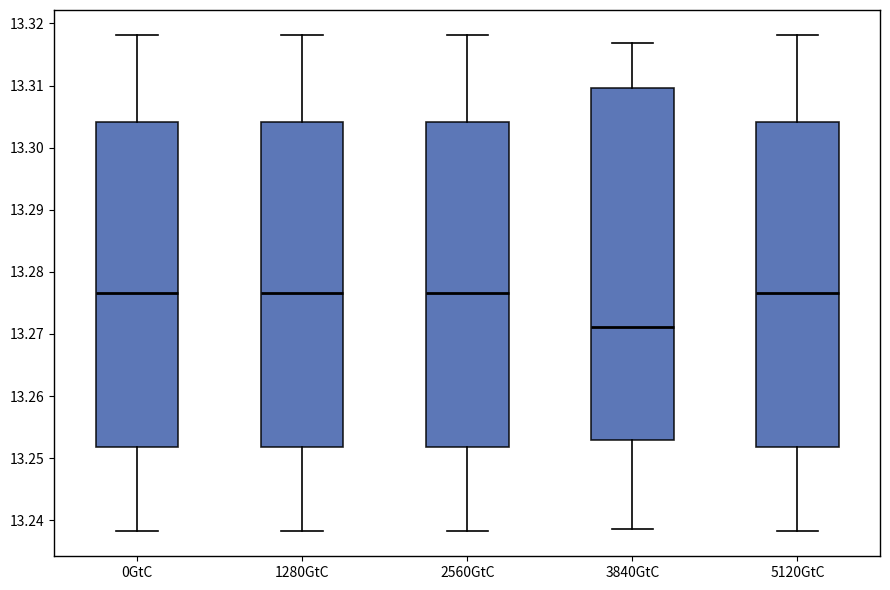

Reading left to right, transcribe this box plot: for each box, give where its median line is, the range the box spans, and where its two whiskers end, as read against the y-axis. The values are not printed on the chart, so give them approximately, as read against the axis.

0GtC: median 13.277, box 13.252 to 13.304, whiskers 13.238 to 13.318
1280GtC: median 13.277, box 13.252 to 13.304, whiskers 13.238 to 13.318
2560GtC: median 13.277, box 13.252 to 13.304, whiskers 13.238 to 13.318
3840GtC: median 13.271, box 13.253 to 13.310, whiskers 13.239 to 13.317
5120GtC: median 13.277, box 13.252 to 13.304, whiskers 13.238 to 13.318